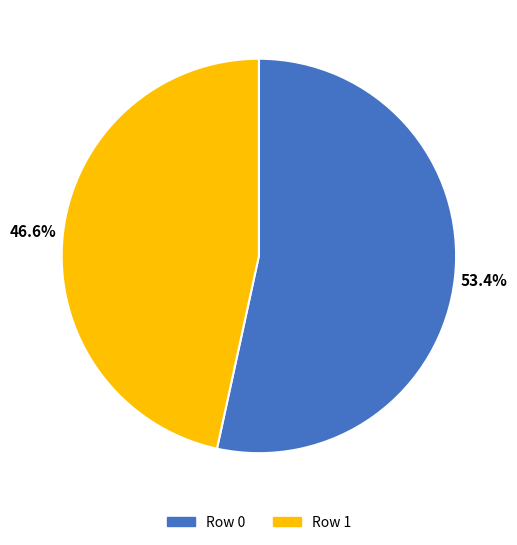

Which has a higher value, Row 0 or Row 1?

Row 0